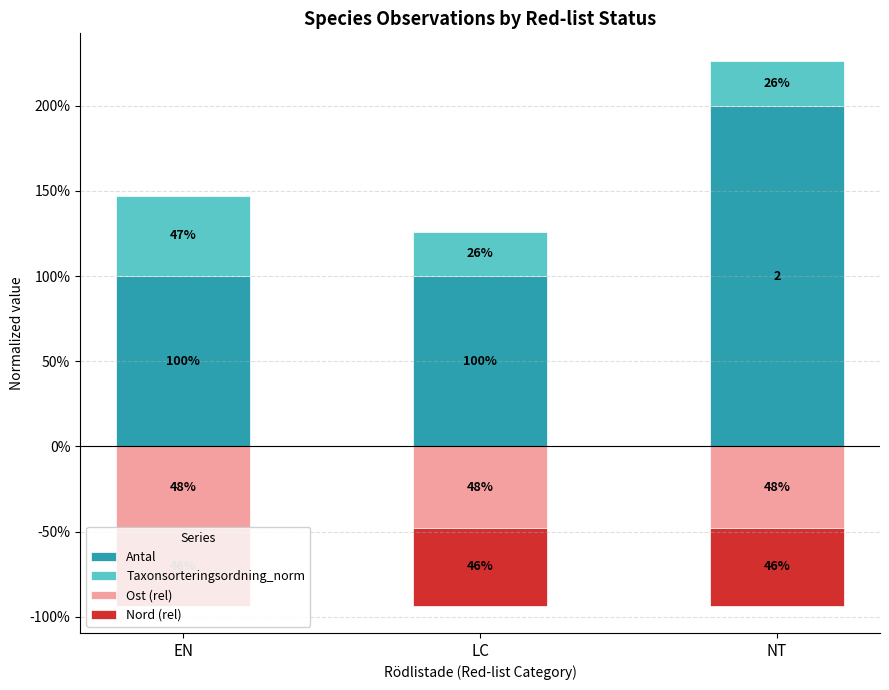

What is the total value across all series at EN?

0.5